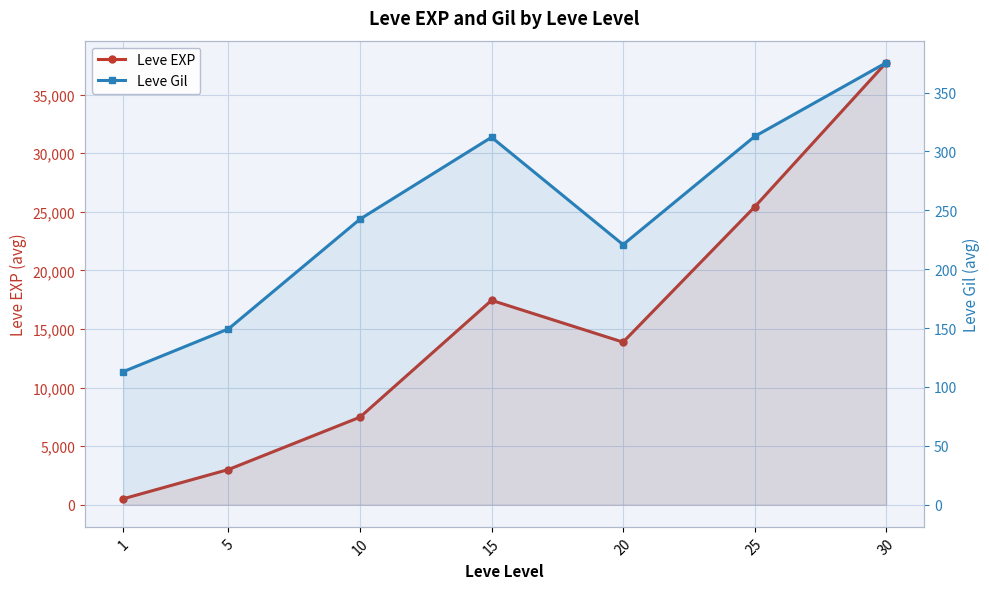

What is the value of the Leve Gil point at the 5th from the left?

220.8